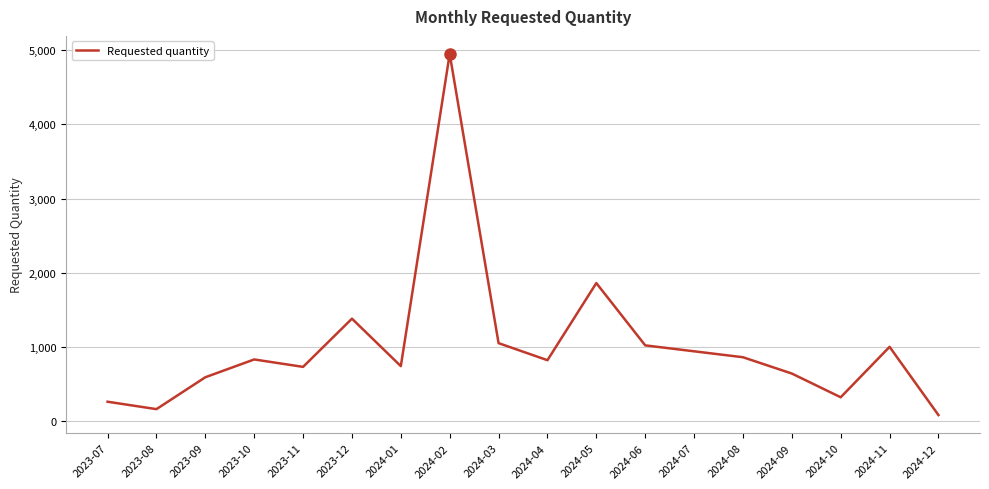

The value at 2024-01 is 740. True or false?

True